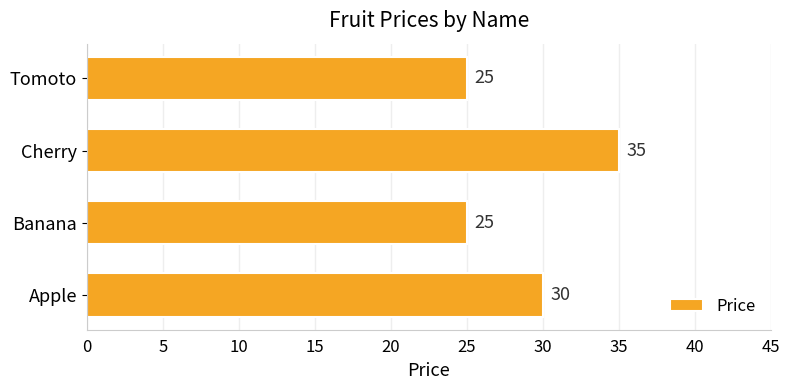

The value at Apple is 30. True or false?

True